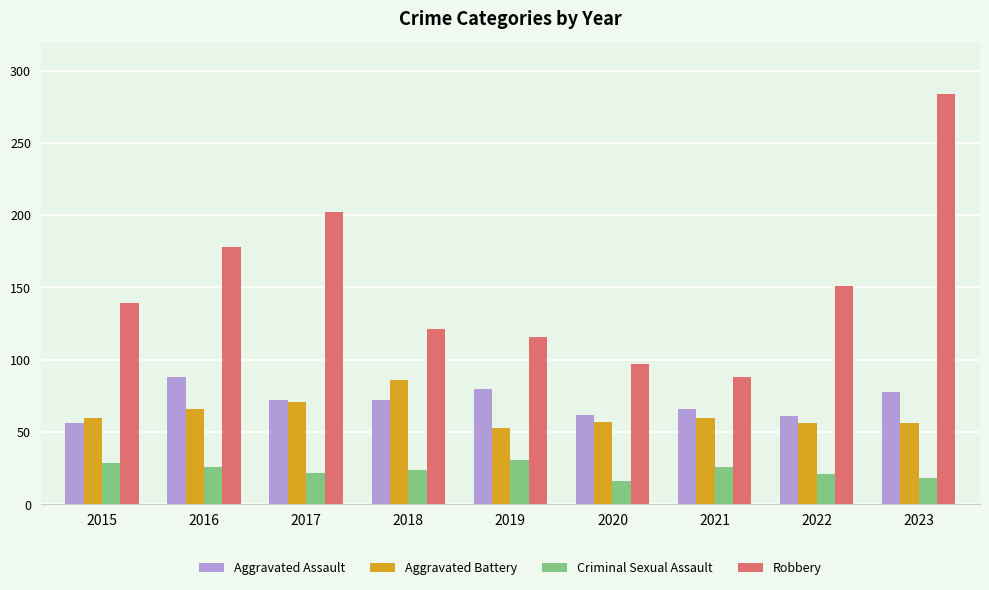

What is the value of the Criminal Sexual Assault bar at the 7th from the left?

26